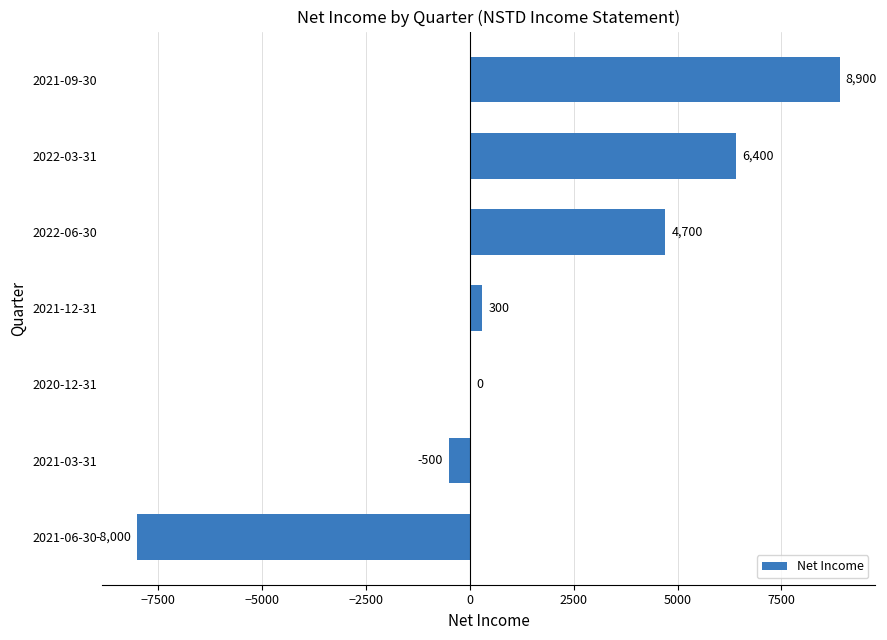

Read the value at 2021-12-31, to the nearest 10.

300